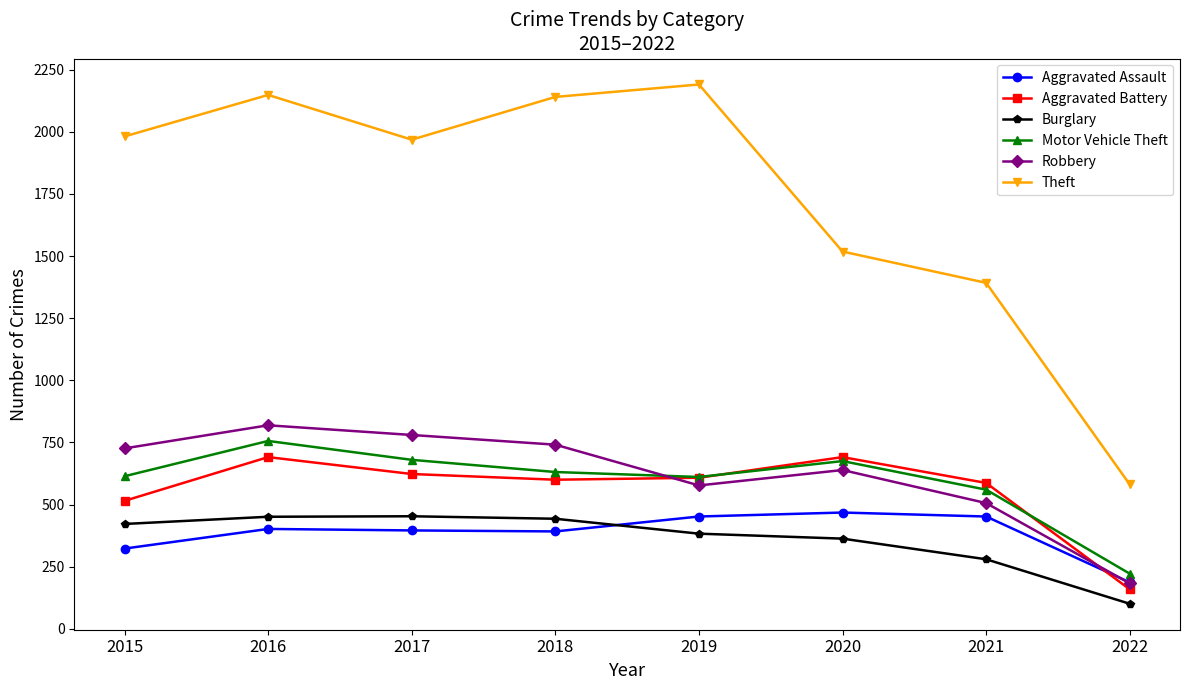

How many values in the Robbery series are below 726?

4